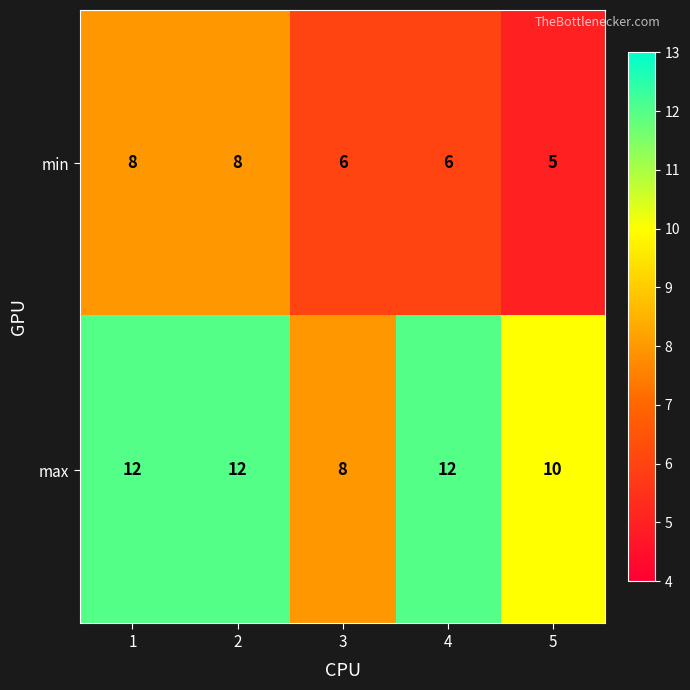

Reading left to right, list all the values displayed in this chart.

min: 1=8	2=8	3=6	4=6	5=5
max: 1=12	2=12	3=8	4=12	5=10